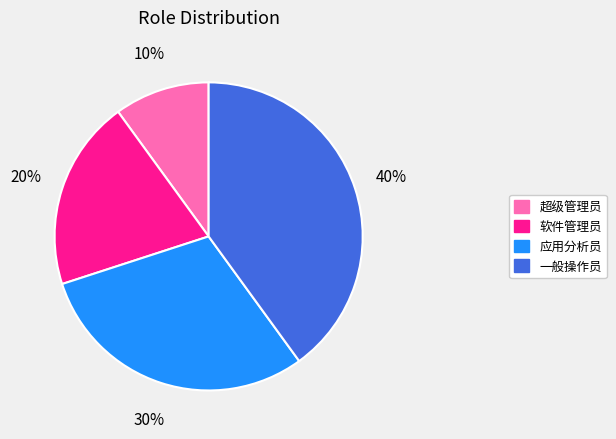

Is there a majority slice in this chart?

No